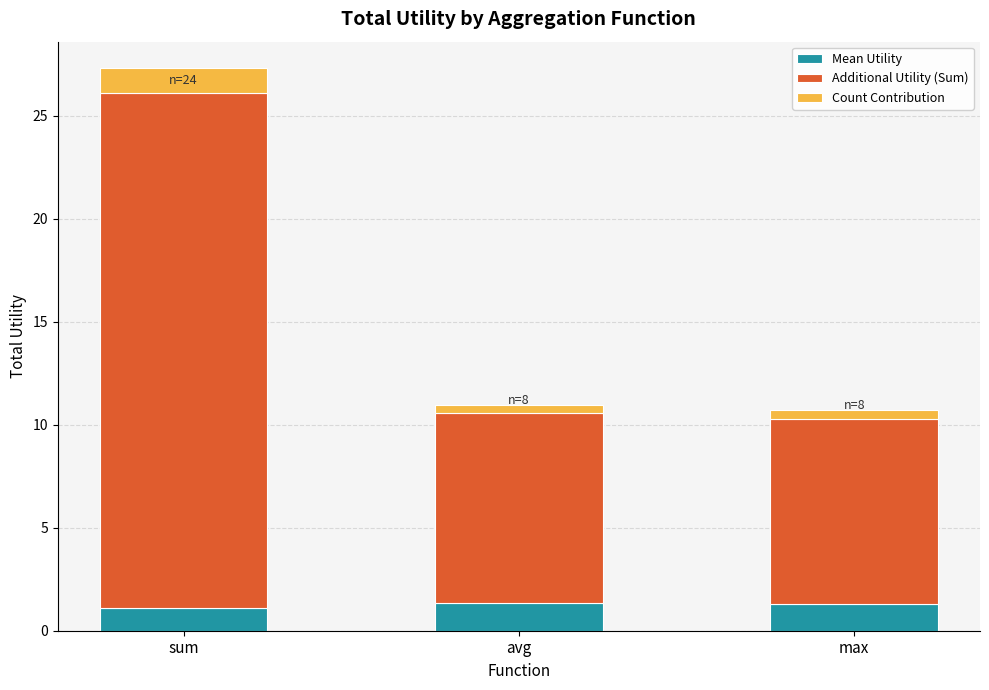

Reading right to left, what are the values for Mean Utility?

1.3	1.3	1.1